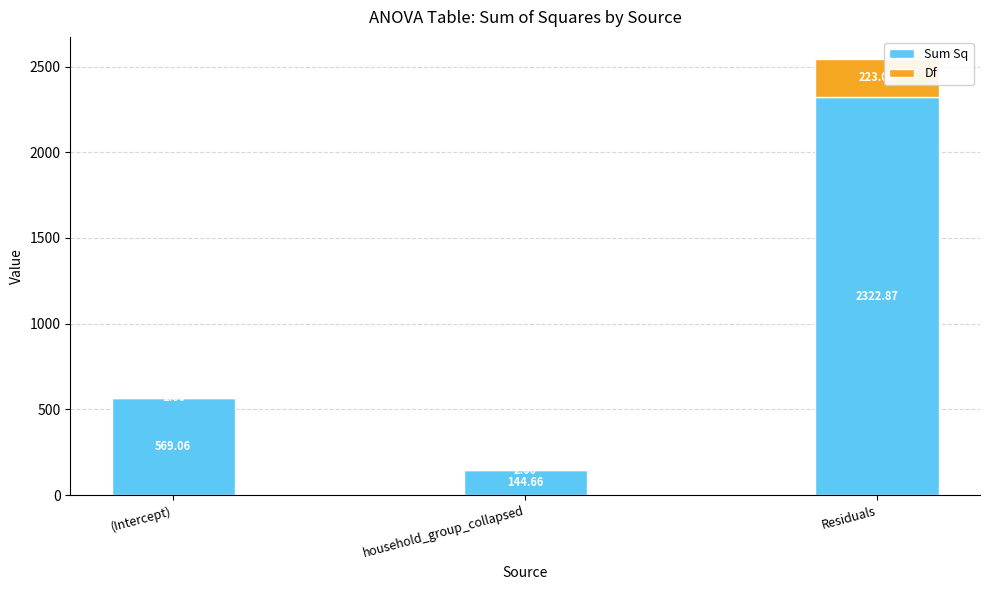

Where does the Sum Sq series first go above 569?

(Intercept)